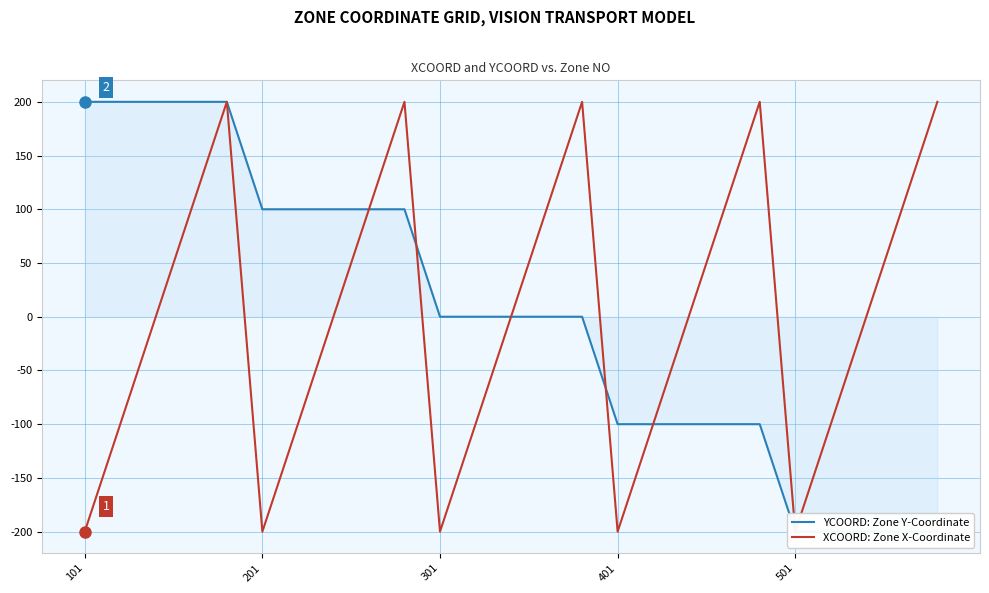

How many values in the YCOORD: Zone Y-Coordinate series exceed 0?

10